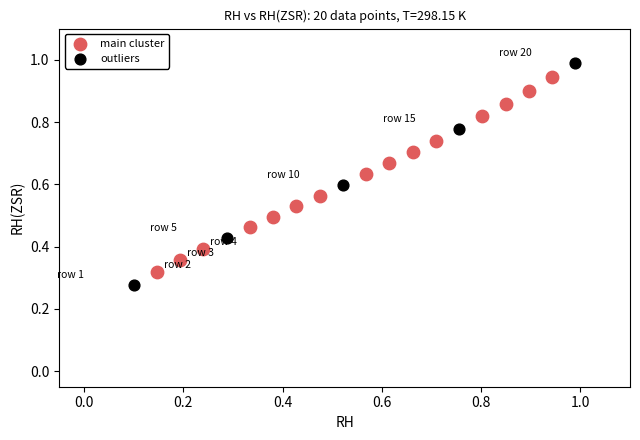

Which series has the widest spread of Y values?

outliers